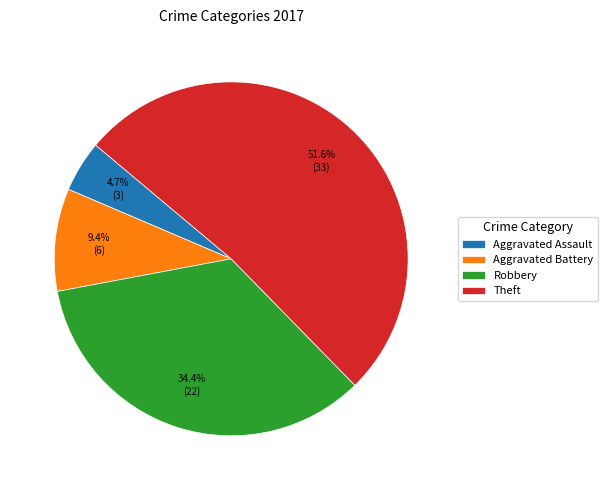

How many segments does this pie chart have?

4